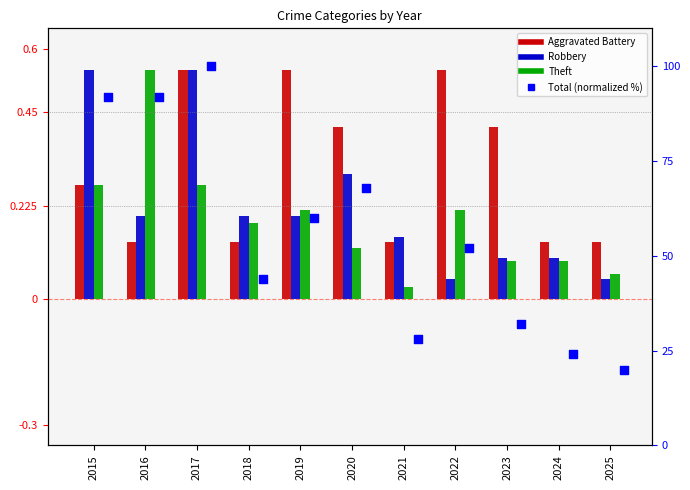

Which series has the widest spread of Y values?

Total (normalized %)